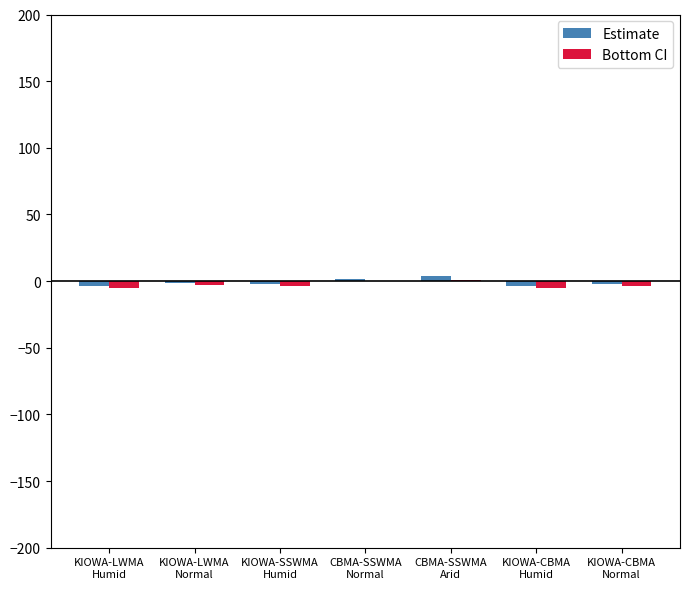

Are the bars horizontal?

No